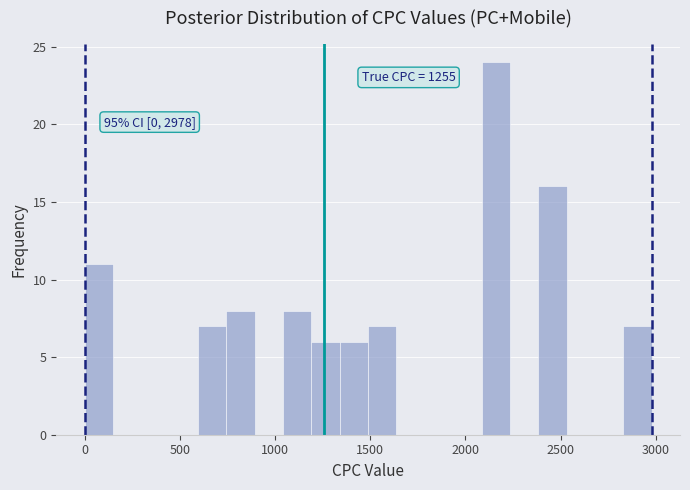

Around what value on the x-axis is the tallest bar? Give the approximate position of its centre, as read against the axis.

2150